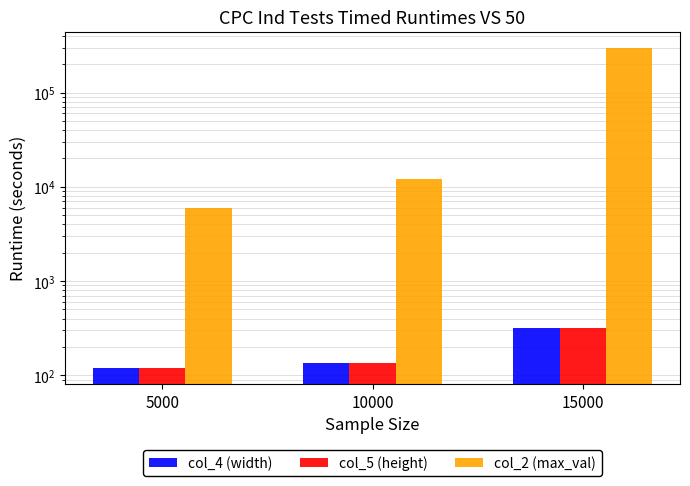

Which series has the largest total across all categories?

col_2 (max_val)